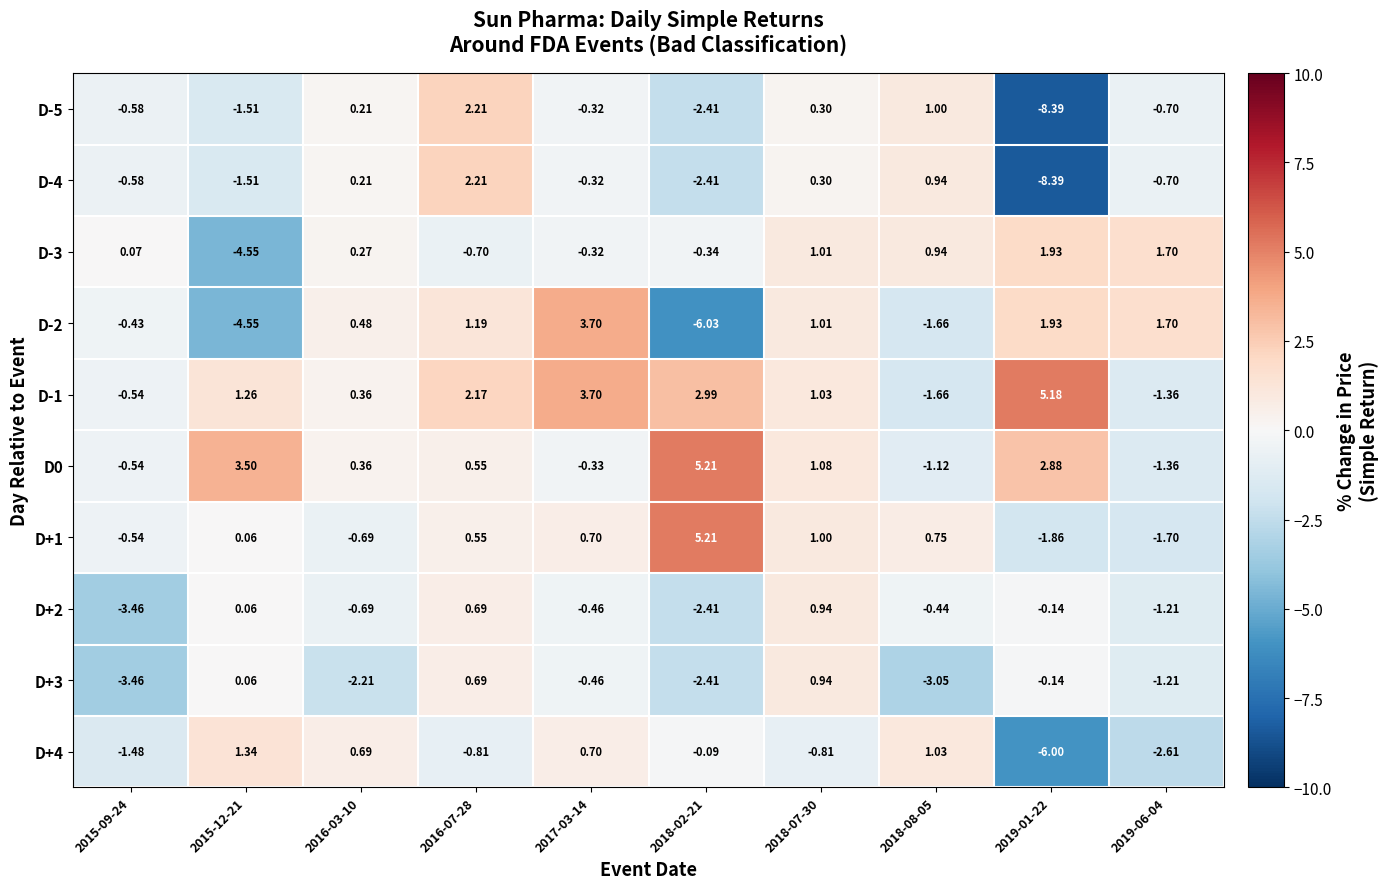

Is the value of D-4 at 2015-09-24 greater than the value of D-1 at 2019-01-22?

No